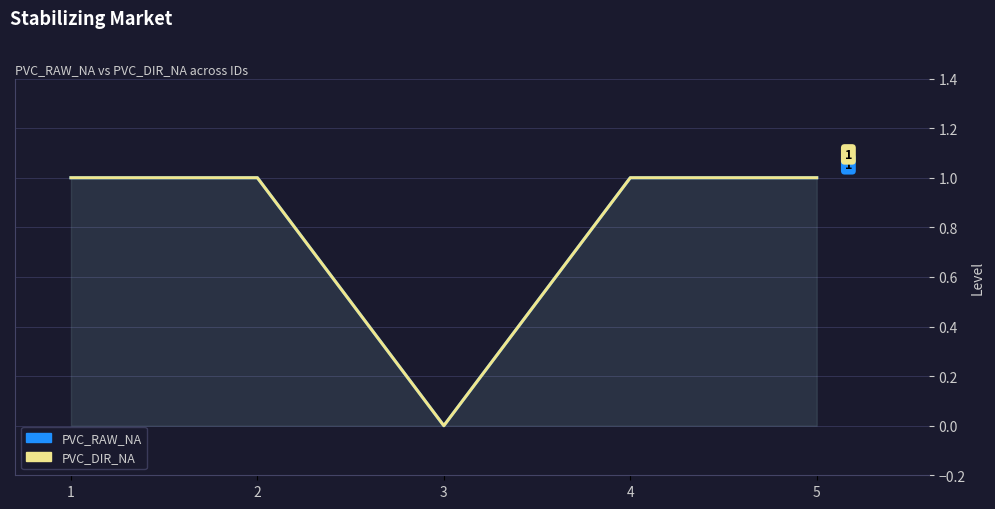

Count the PVC_DIR_NA values in the range 1 to 2.

4